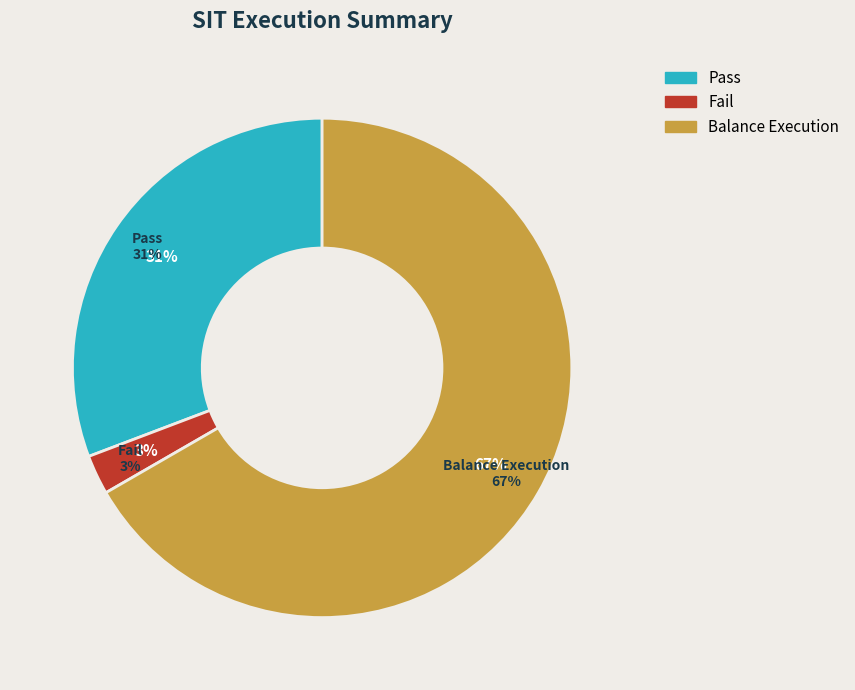

Combined, do Fail and Pass account for over 50%?

No